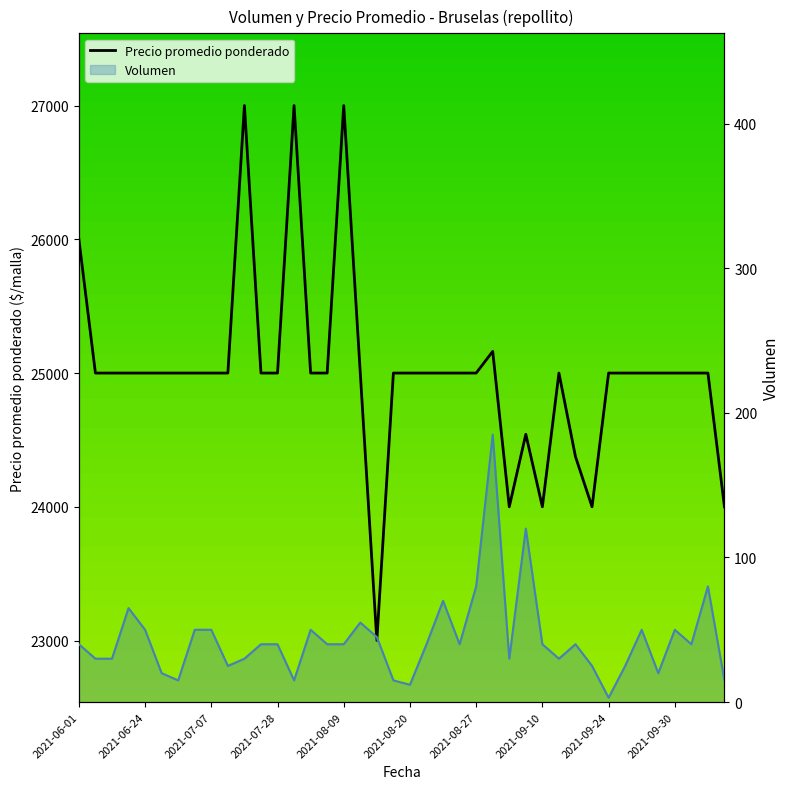

Between 14 and 15, which series saw the biggest shift?

Volumen